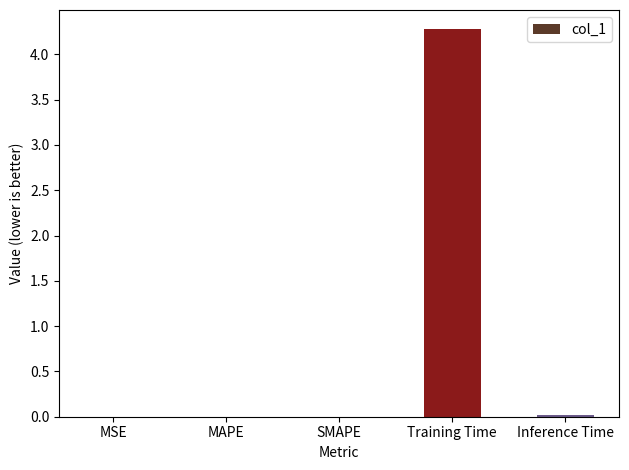

The value at MAPE is 0.0. True or false?

True